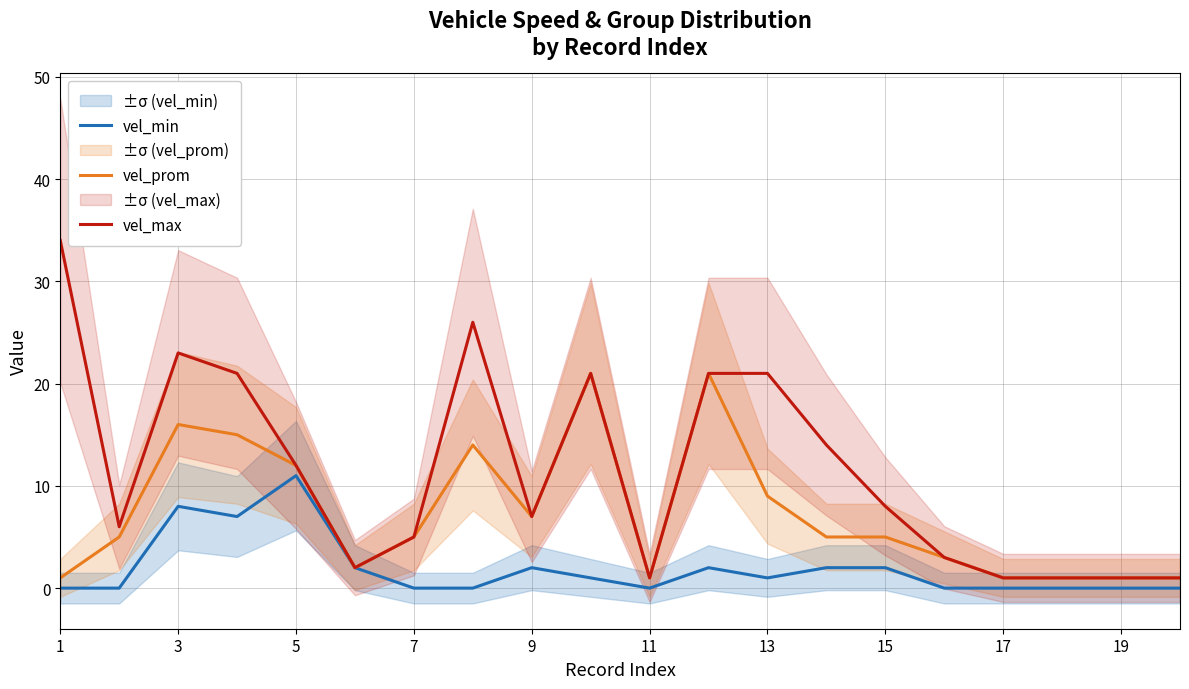

Is it true that vel_max equals 32 at 5?

False